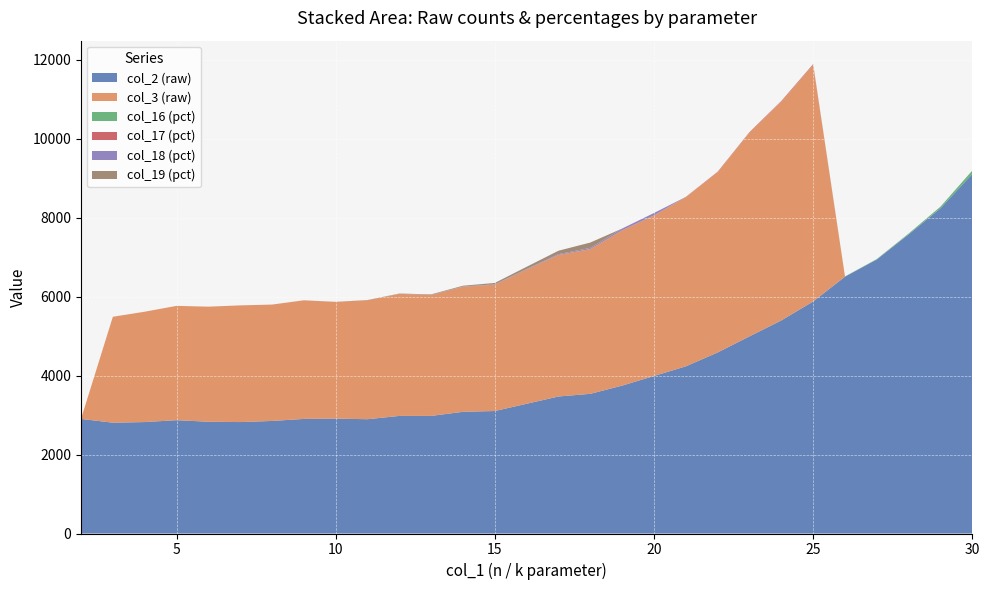

Reading left to right, list all the values displayed in this chart.

col_2 (raw): 2904.0	2808.0	2824.0	2872.0	2832.0	2824.0	2852.0	2904.0	2912.0	2896.0	2980.0	2980.0	3084.0	3104.0	3288.0	3472.0	3540.0	3748.0	3992.0	4236.0	4588.0	4996.0	5400.0	5880.0	6508.0	6944.0	7580.0	8240.0	9112.0
col_3 (raw): 0.0	2684.0	2796.0	2896.0	2916.0	2956.0	2948.0	3004.0	2956.0	3016.0	3092.0	3064.0	3168.0	3200.0	3400.0	3584.0	3664.0	3932.0	4064.0	4284.0	4568.0	5160.0	5540.0	5988.0	0.0	0.0	0.0	0.0	0.0
col_16 (pct): 0.0	0.0	0.0	0.0	0.0	0.0	0.0	0.0	0.0	0.0	0.1	0.1	0.1	0.1	0.2	0.2	0.3	0.3	0.5	0.6	0.8	1.1	1.8	3.4	5.6	10.9	21.0	42.1	85.3
col_17 (pct): 0.0	0.0	0.0	0.0	0.0	0.0	0.1	0.1	0.2	0.3	0.5	0.7	1.4	1.6	2.1	2.8	3.8	5.1	6.1	8.5	10.8	13.6	17.5	22.3	0.0	0.0	0.0	0.0	0.0
col_18 (pct): 0.0	0.0	0.0	0.0	0.0	0.1	0.1	0.4	0.6	1.2	2.0	3.5	5.7	9.0	13.5	20.0	29.4	42.4	59.1	0.0	0.0	0.0	0.0	0.0	0.0	0.0	0.0	0.0	0.0
col_19 (pct): 0.0	0.0	0.0	0.0	0.0	0.1	0.2	0.5	1.3	3.0	5.9	11.4	19.8	34.5	55.3	86.5	135.3	0.0	0.0	0.0	0.0	0.0	0.0	0.0	0.0	0.0	0.0	0.0	0.0